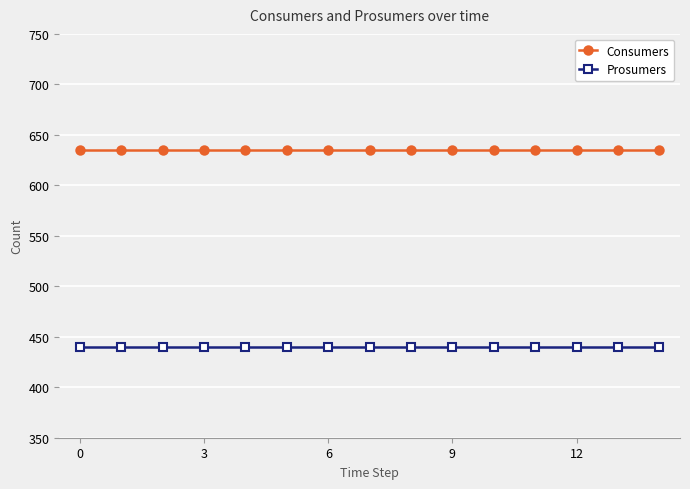

Reading right to left, what are all the values shown in this chart?

Consumers: 635	635	635	635	635	635	635	635	635	635	635	635	635	635	635
Prosumers: 440	440	440	440	440	440	440	440	440	440	440	440	440	440	440